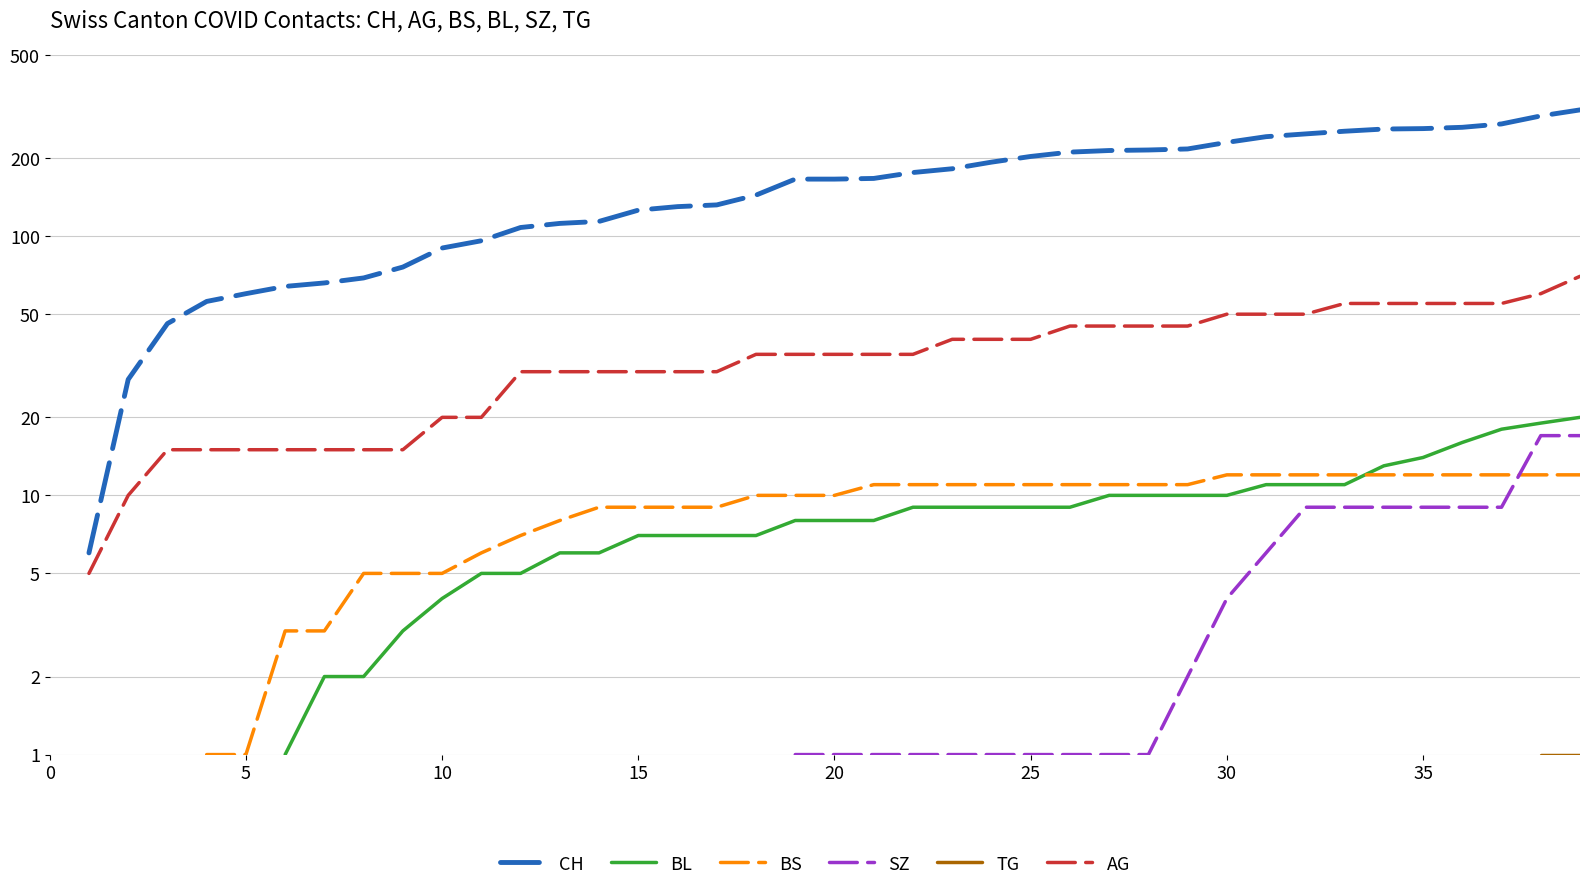

At which label does BL first exceed 8?

22